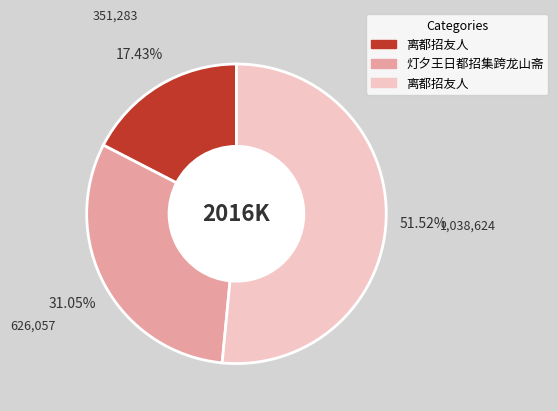

Is there any slice that represents more than half of the pie?

Yes